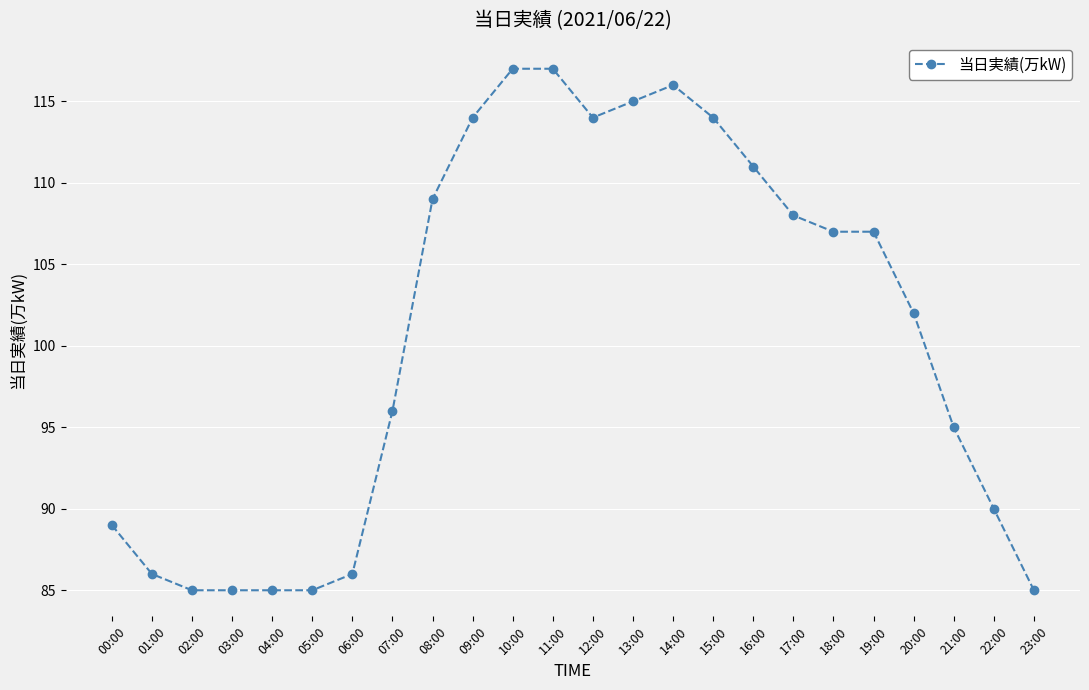

Where is the data nearest to the value 101?

20:00